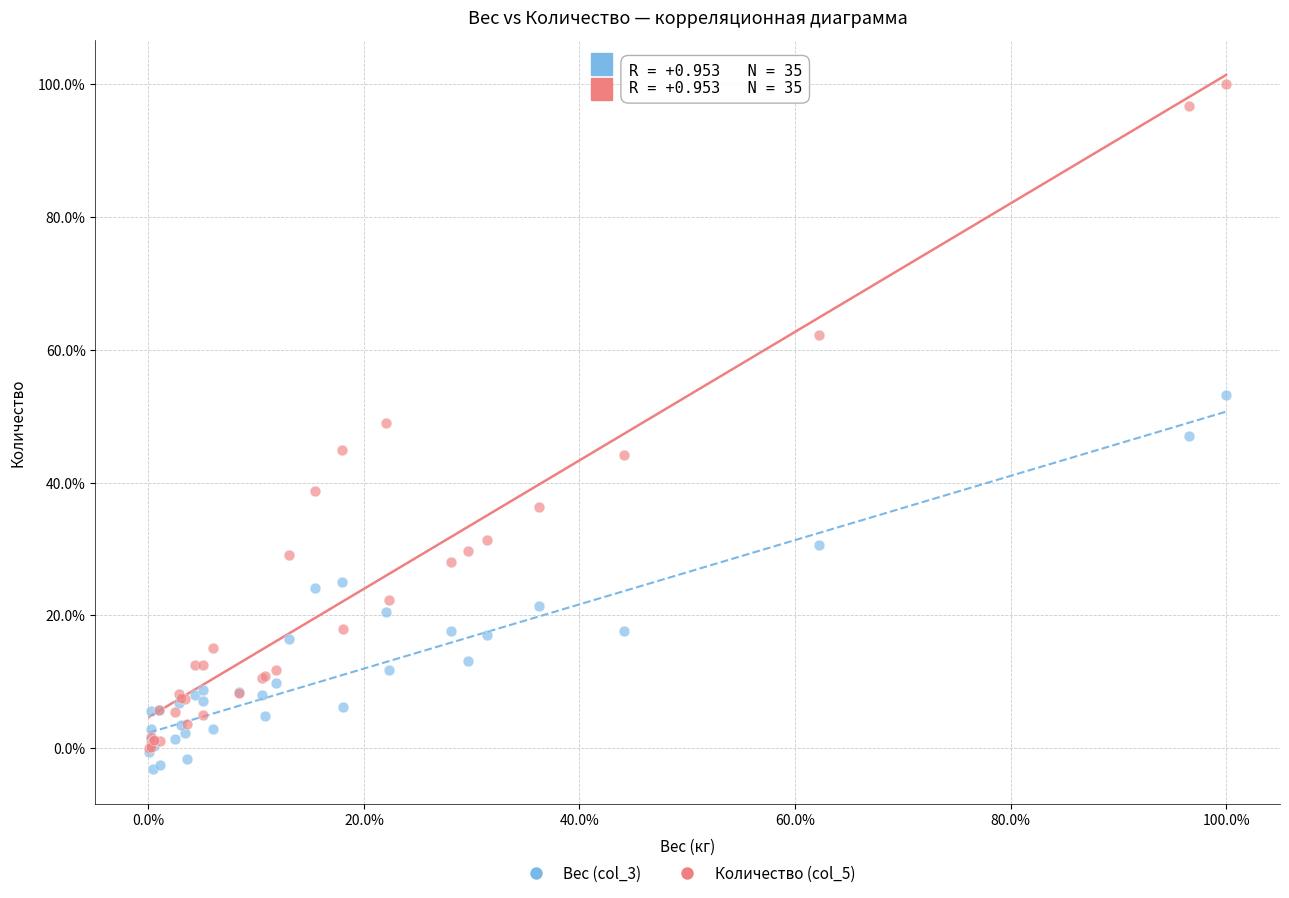

Which series contains the lowest Y value?

Вес (col_3)